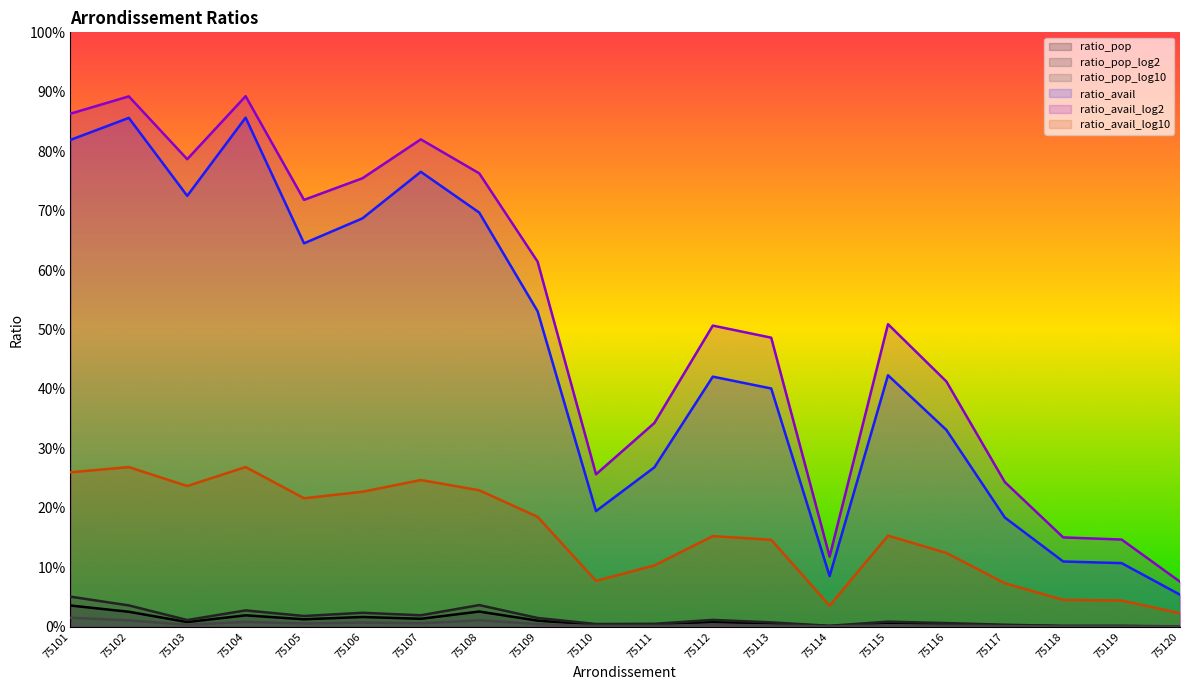

At which category does ratio_pop_log10 reach its first local valley?

75103